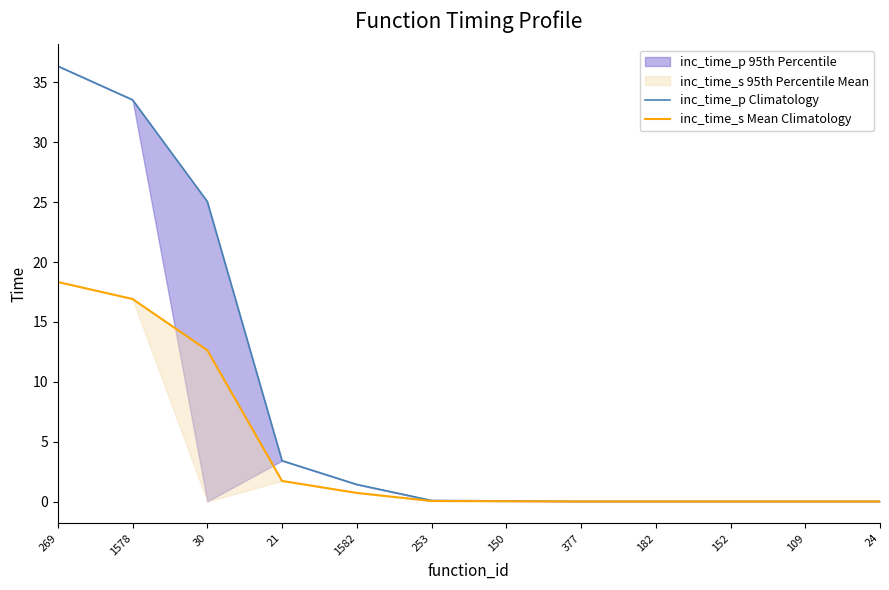

What is the label of the 5th point from the left?

1582